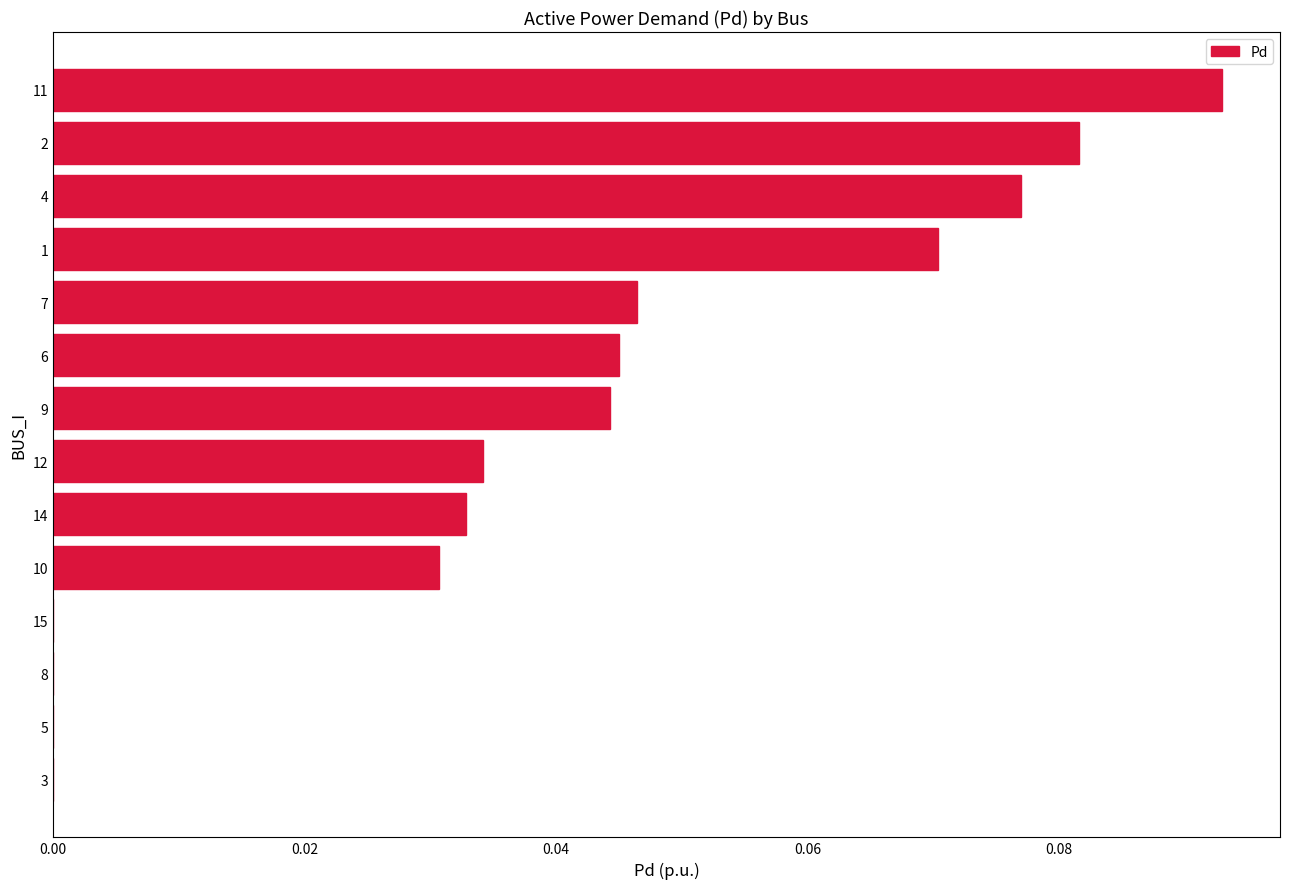

Is it true that the value at 9 is 0.0?

True